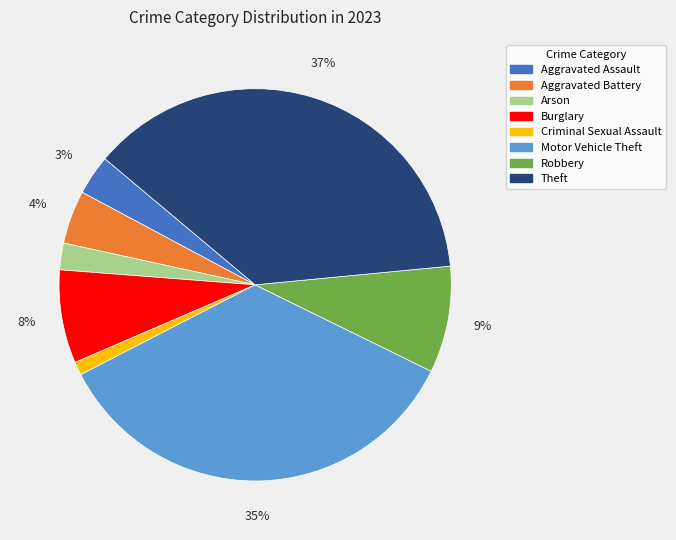

Rank the categories by value from lowest to highest.

Criminal Sexual Assault, Arson, Aggravated Assault, Aggravated Battery, Burglary, Robbery, Motor Vehicle Theft, Theft